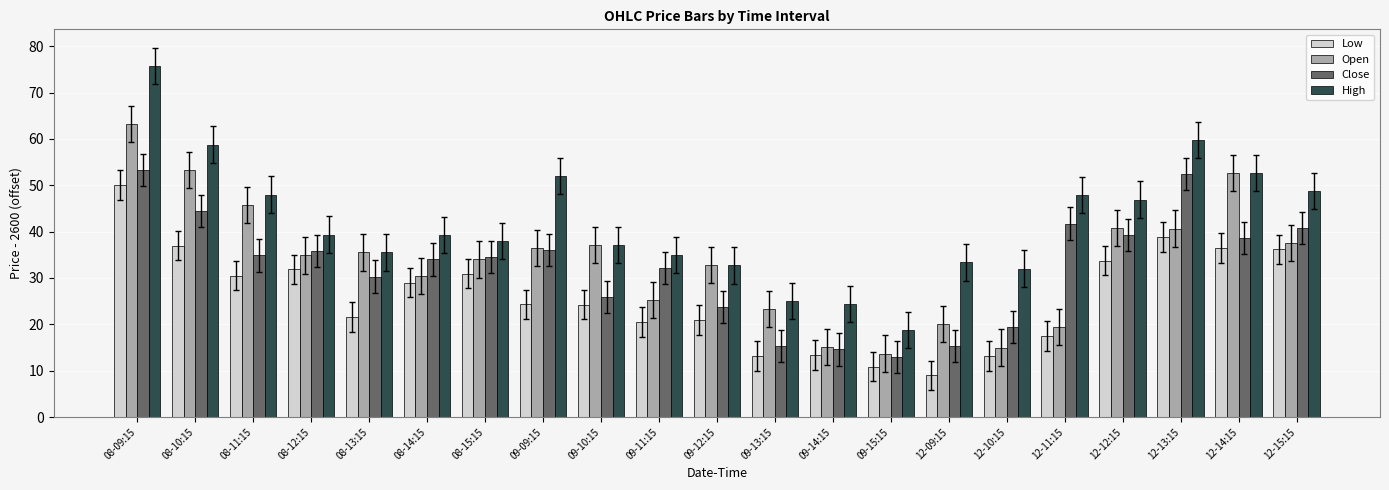

What is the difference between the Close values at 08-09:15 and 08-15:15?

18.8